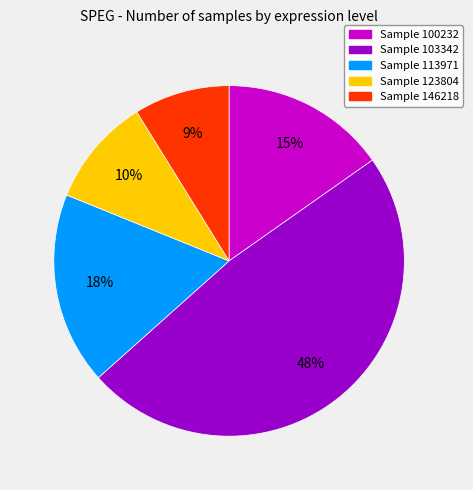

Is there any slice that represents more than half of the pie?

No